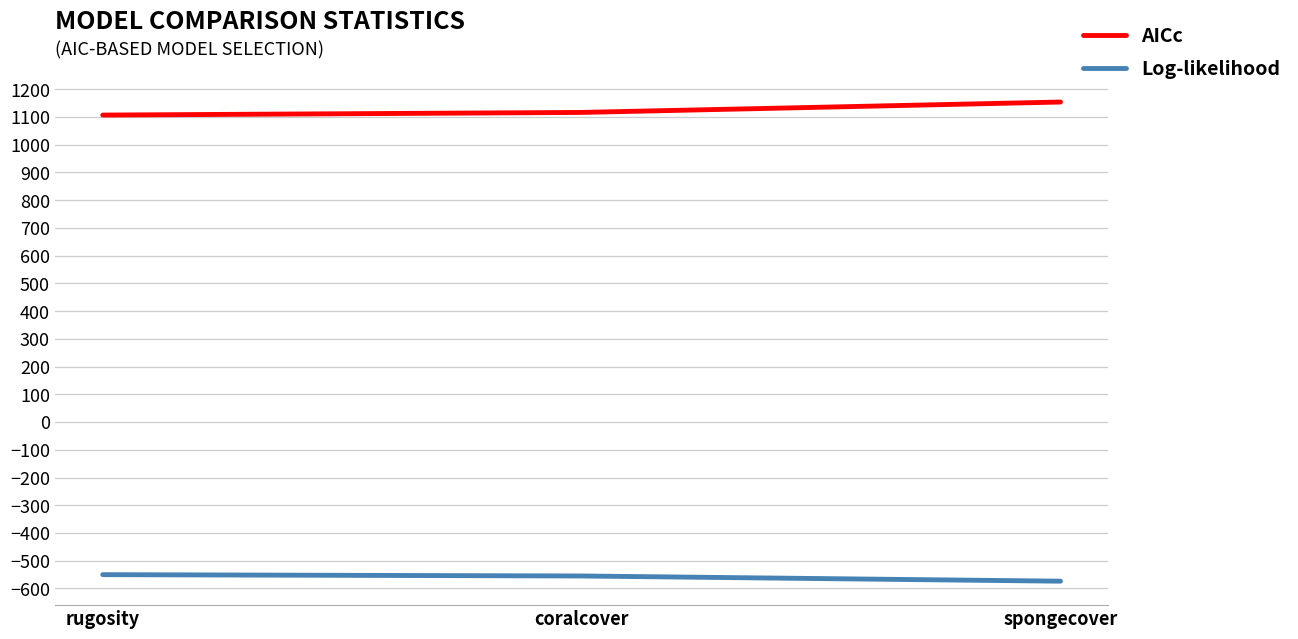

What is the maximum value shown in the chart?

1153.8